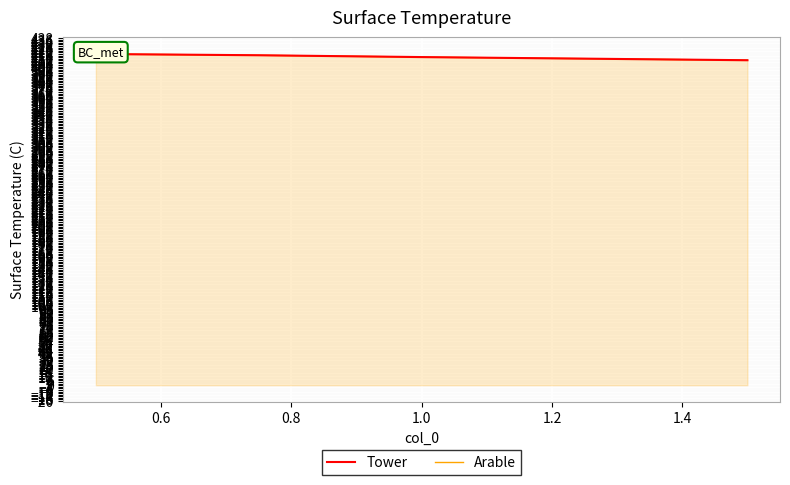

Is it true that Tower equals 244.5 at 0.4?

False